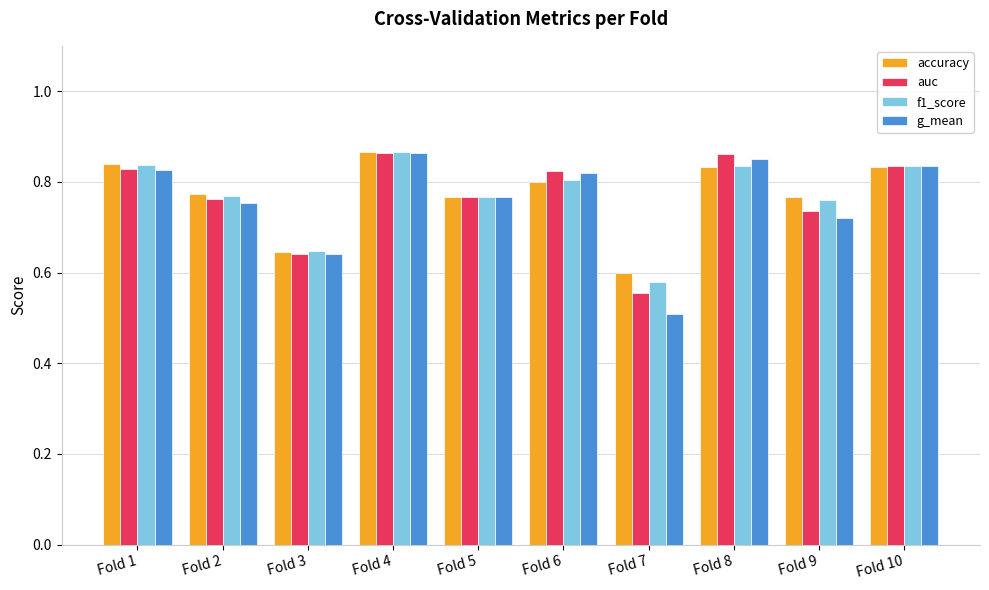

At how many categories does at least one series exceed 0?

10